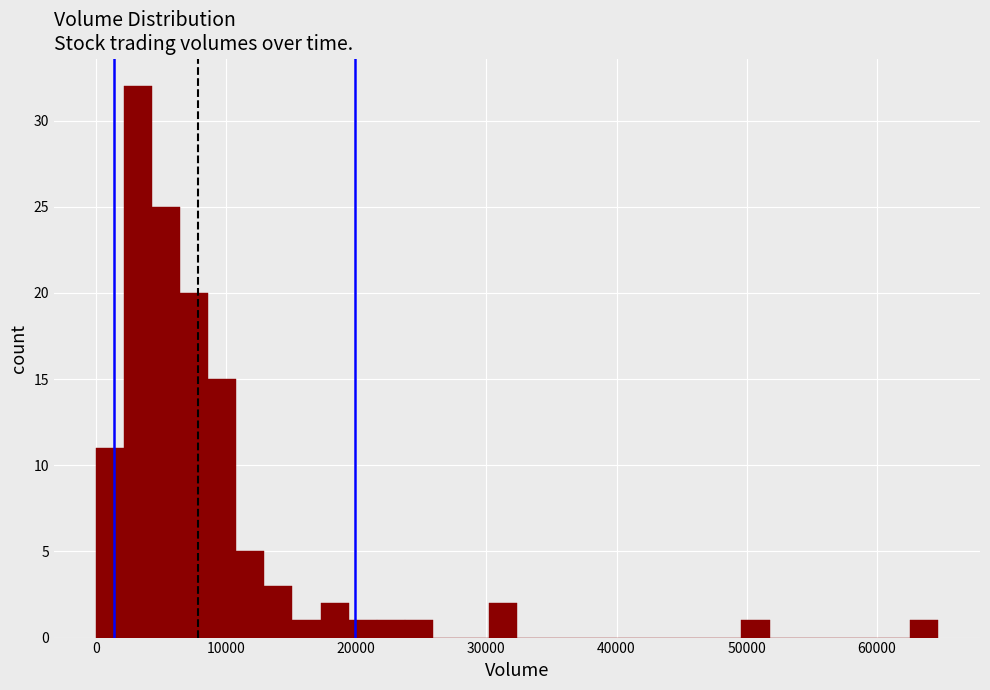

Read against the x-axis, roughly where is the centre of the tallest bar?

3000